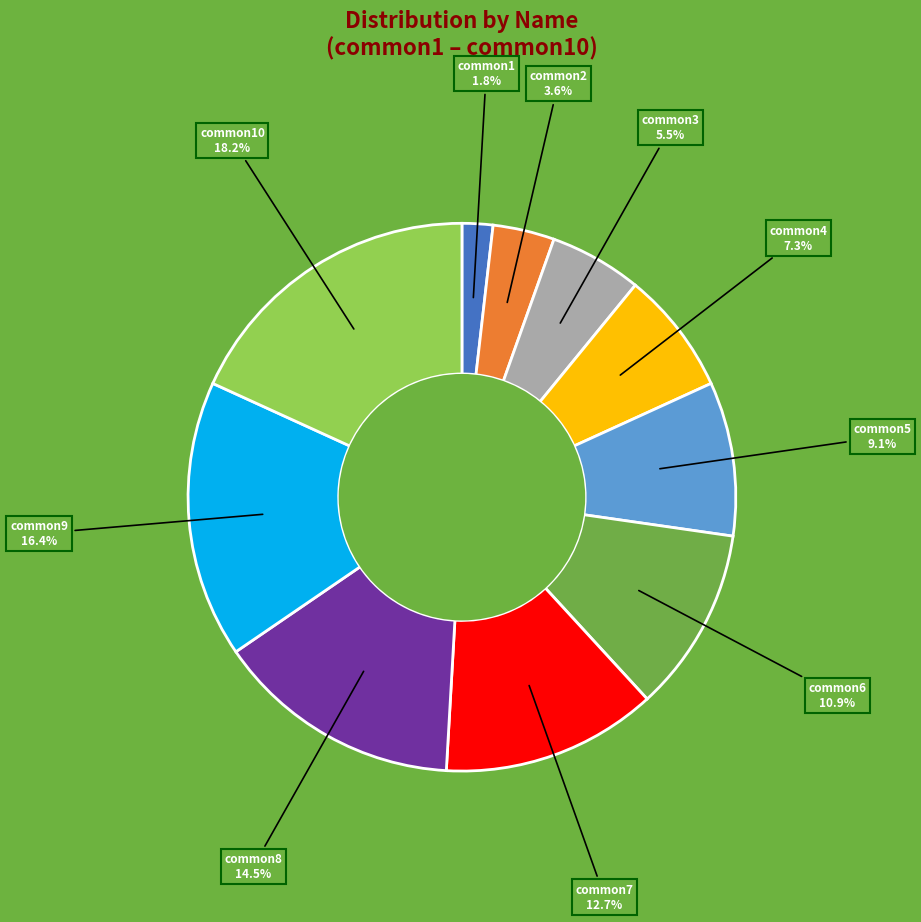

Does any single category account for the majority?

No